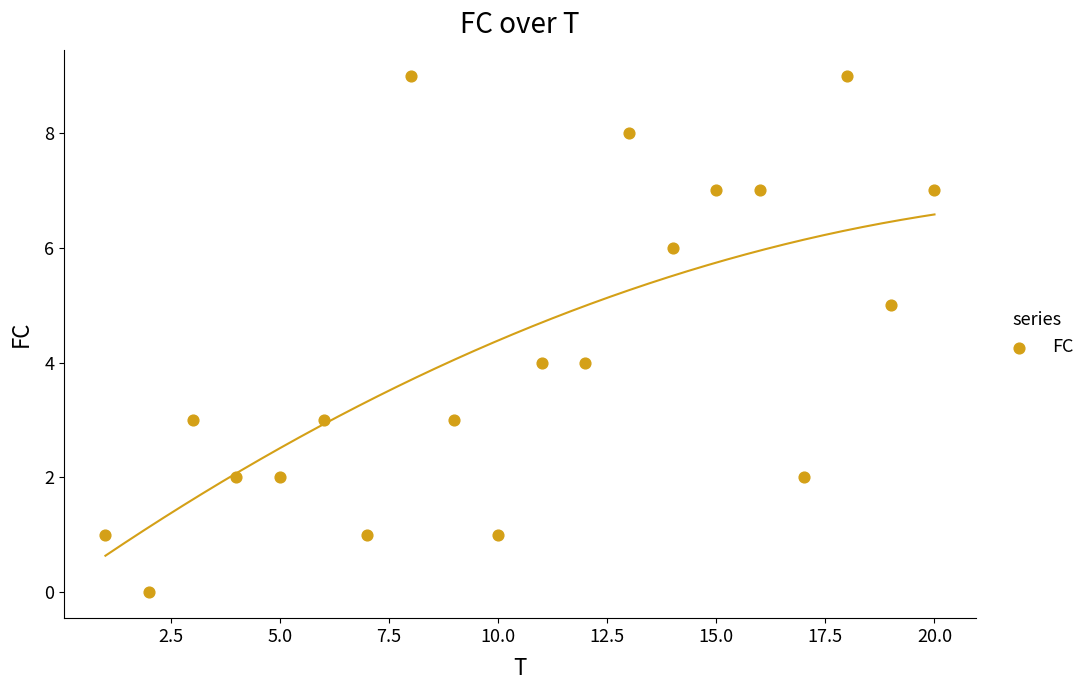

What is the range of X values (max minus min)?

19